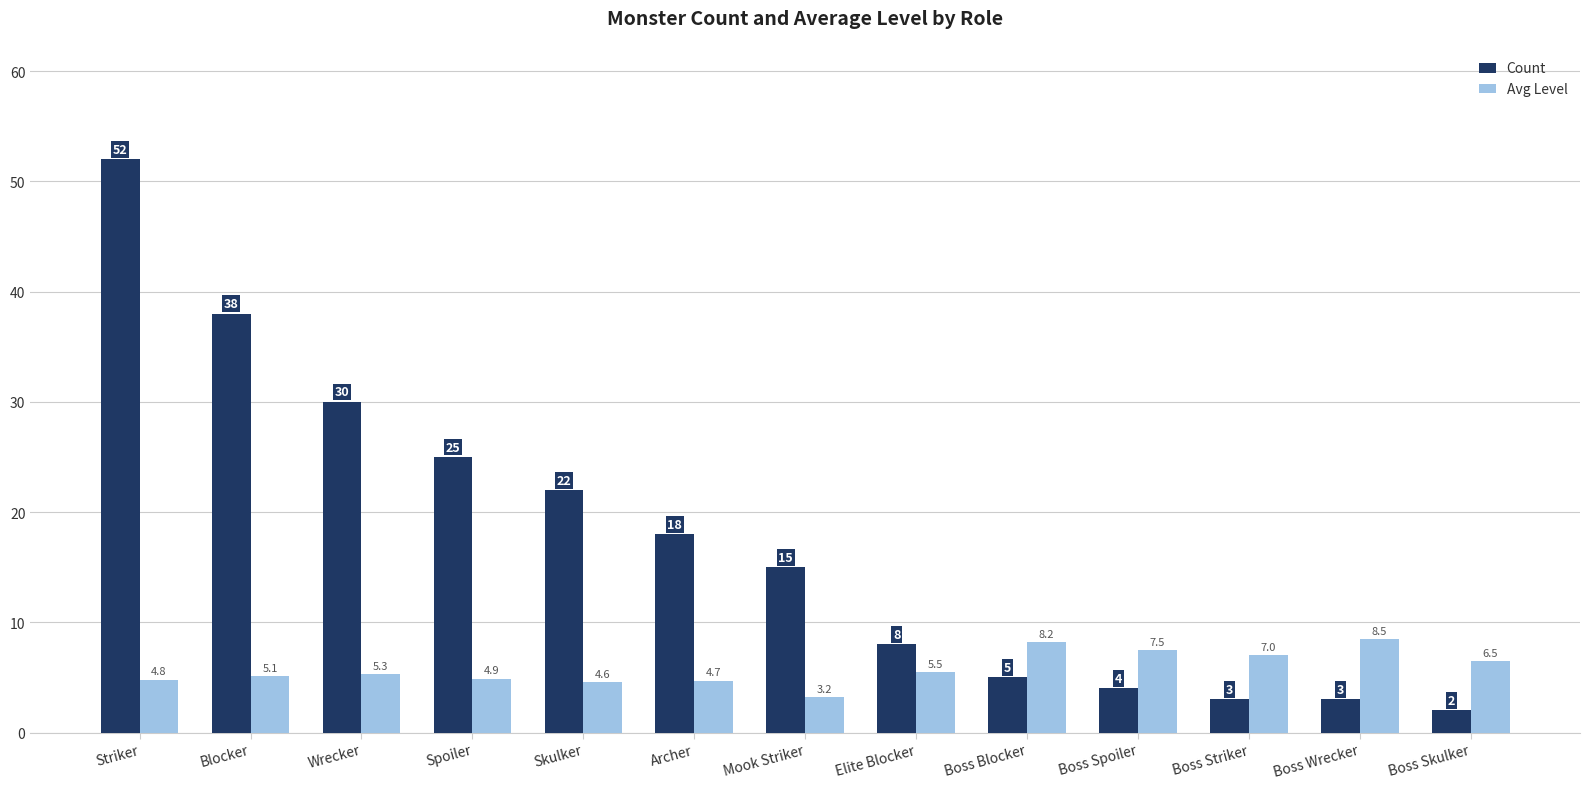

What is the difference between the maximum and minimum values in the Count series?

50.0